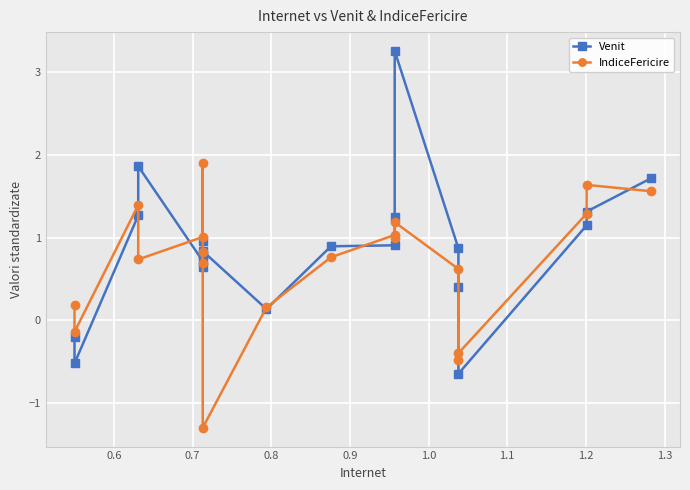

Reading left to right, transcribe all the data shown in this chart.

Venit: -0.2	-0.5	1.3	1.9	0.7	0.8	0.6	1.0	0.8	0.1	0.9	0.9	1.3	3.3	0.9	0.4	-0.6	1.1	1.3	1.7
IndiceFericire: 0.2	-0.1	1.4	0.7	1.0	1.9	0.7	0.8	-1.3	0.2	0.8	1.0	1.0	1.2	0.6	-0.5	-0.4	1.3	1.6	1.6